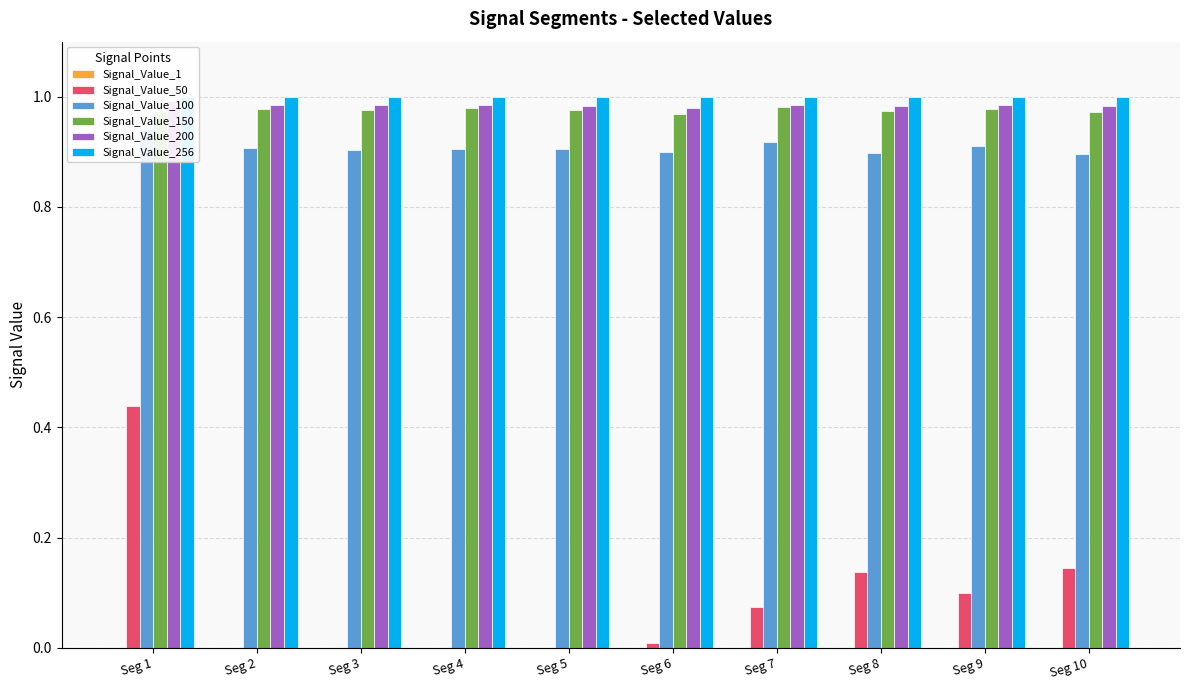

At Seg 9, list the series in order from smallest to largest.

Signal_Value_1, Signal_Value_50, Signal_Value_100, Signal_Value_150, Signal_Value_200, Signal_Value_256